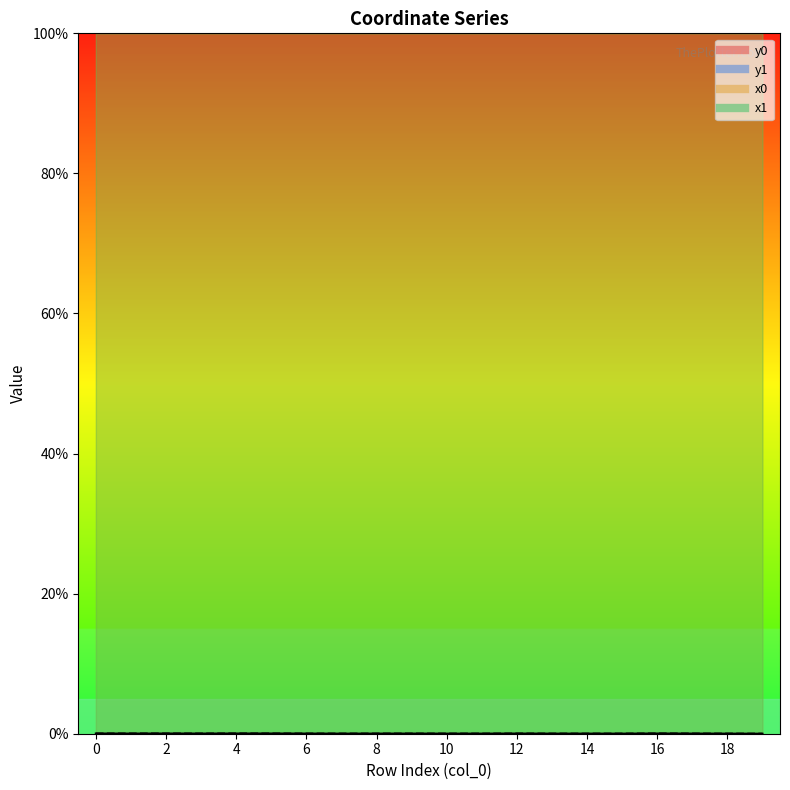

List the labels in order of y0 value, largest first.

16, 5, 4, 2, 0, 12, 1, 3, 17, 6, 9, 8, 7, 10, 11, 13, 14, 15, 18, 19